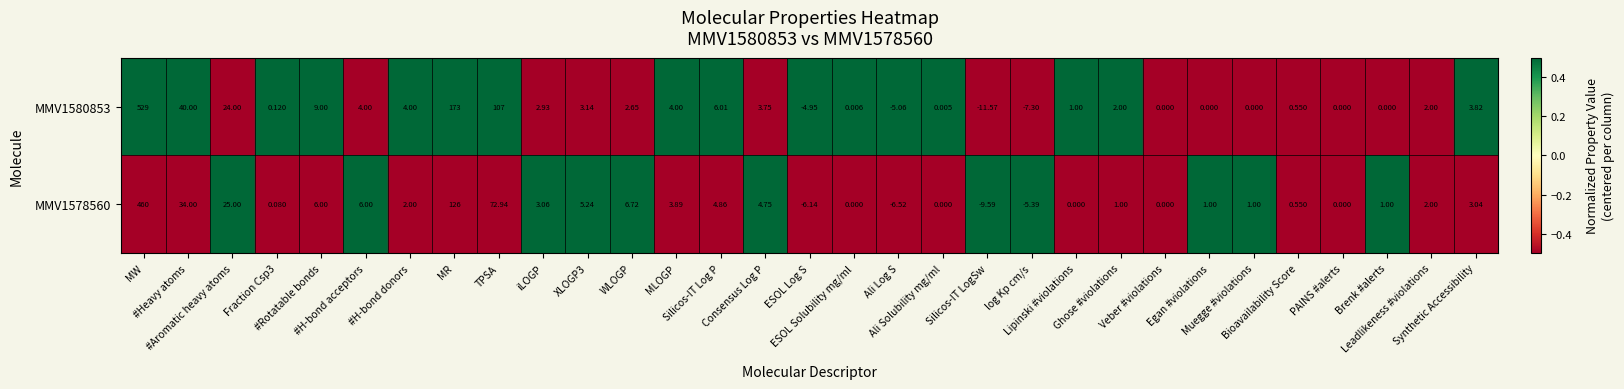

Where does the MMV1580853 series first go above 0?

MW